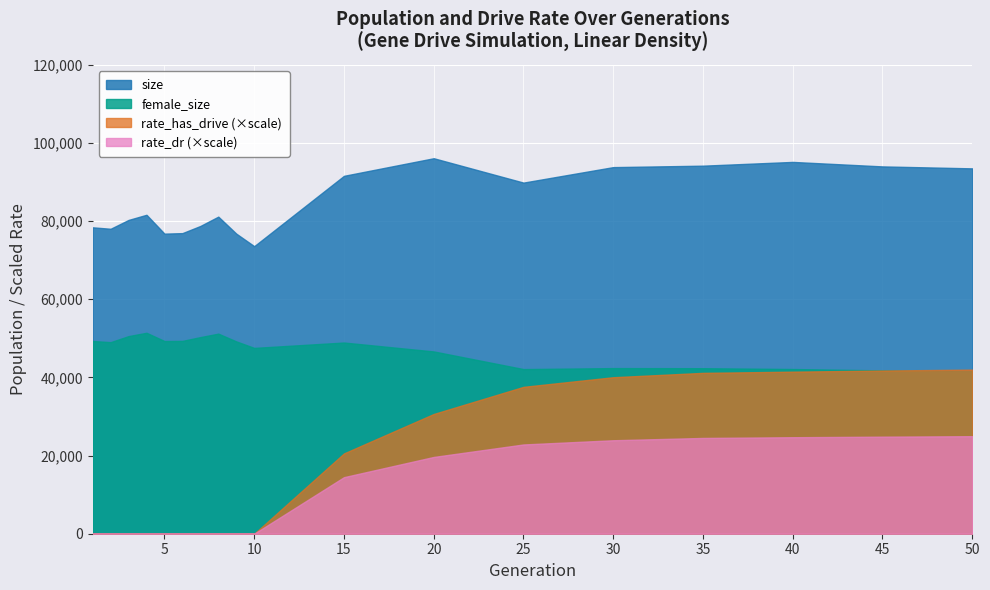

At which label does rate_dr reach its peak?

50